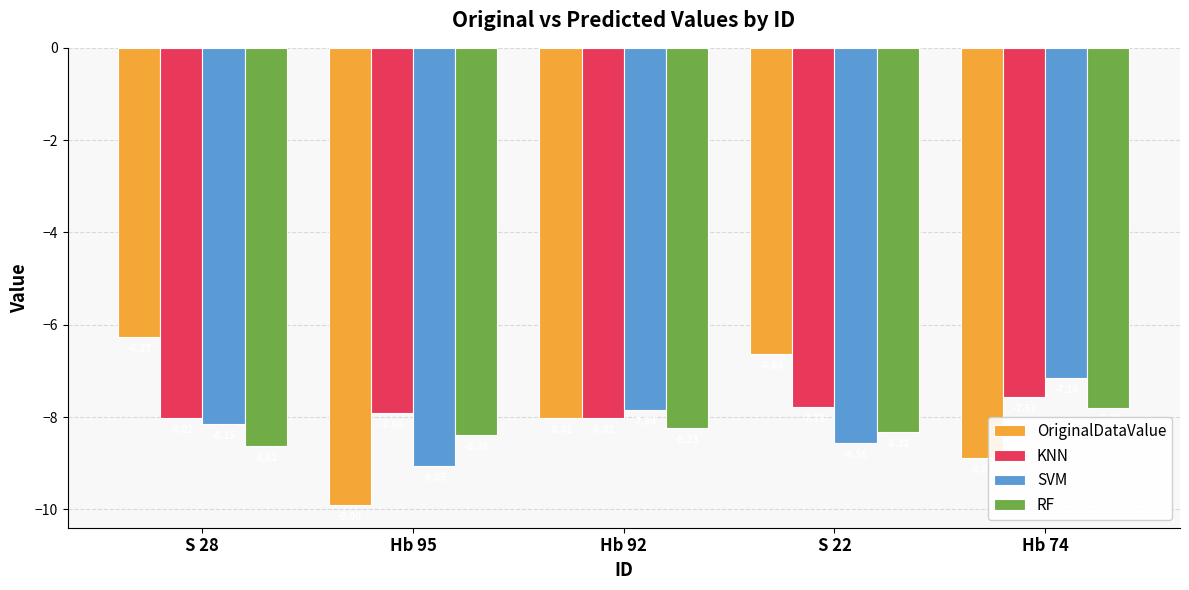

The SVM series shows -4.6 at S 22. True or false?

False